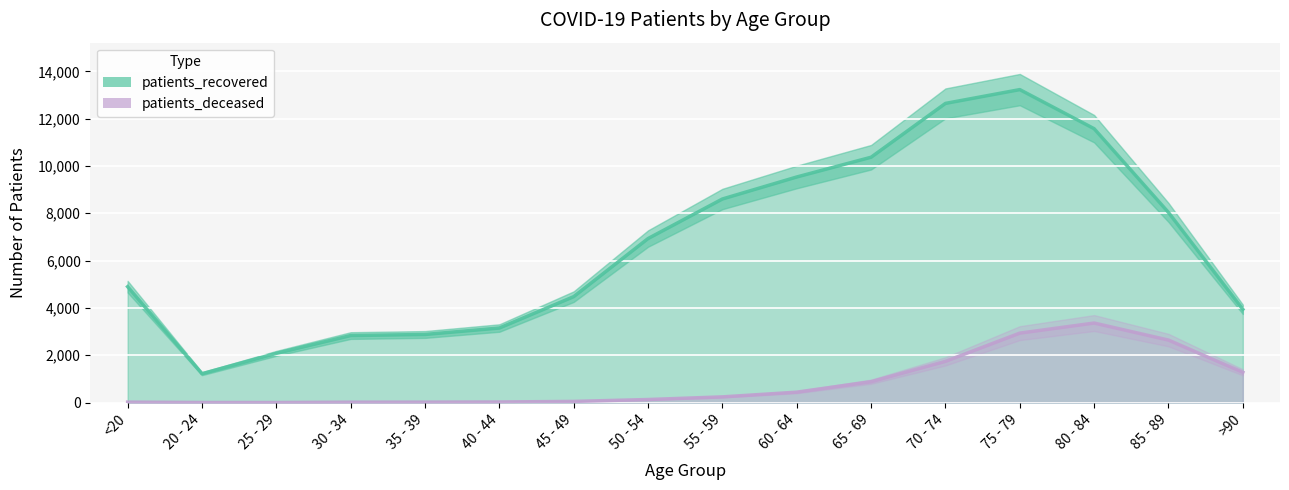

Reading right to left, what are all the values shown in this chart?

patients_recovered: >90=3942	85 - 89=8035	80 - 84=11575	75 - 79=13227	70 - 74=12644	65 - 69=10369	60 - 64=9534	55 - 59=8604	50 - 54=6932	45 - 49=4477	40 - 44=3150	35 - 39=2878	30 - 34=2832	25 - 29=2080	20 - 24=1220	<20=4898
patients_deceased: >90=1278	85 - 89=2641	80 - 84=3361	75 - 79=2935	70 - 74=1742	65 - 69=882	60 - 64=440	55 - 59=241	50 - 54=129	45 - 49=49	40 - 44=25	35 - 39=19	30 - 34=17	25 - 29=3	20 - 24=4	<20=19